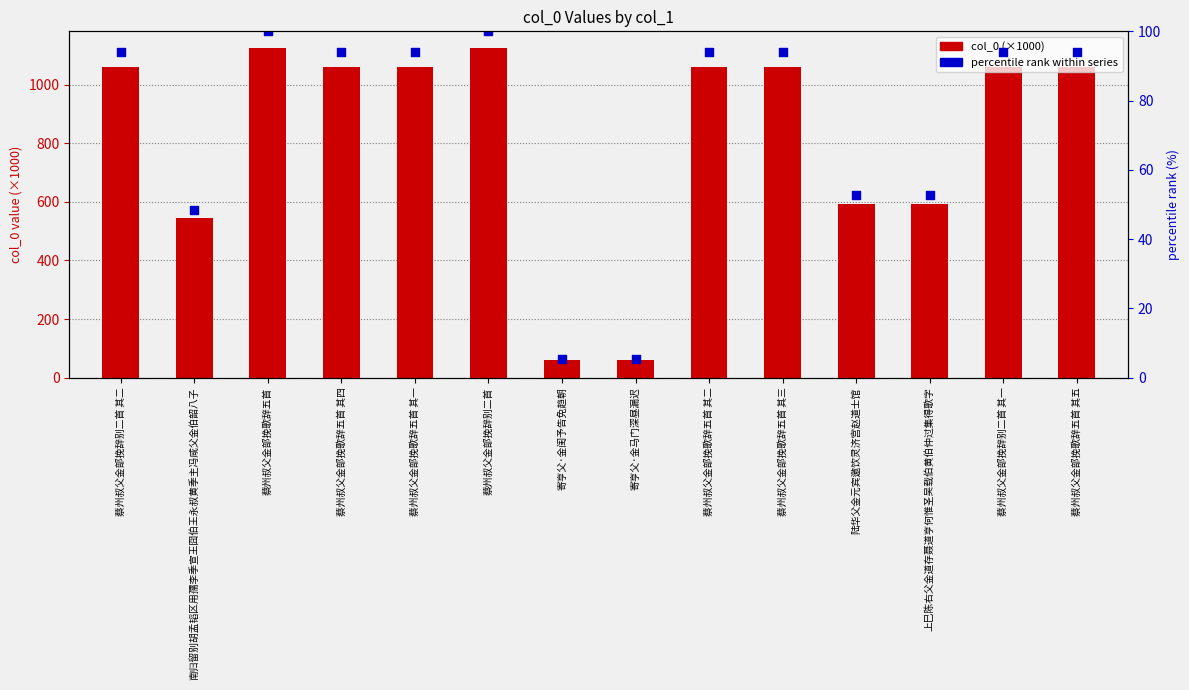

What is the total value across all series at 南归留别胡孟韬区用孺李季宣王囧伯王永叔黄季主冯咸父金伯韶八子?

593.2